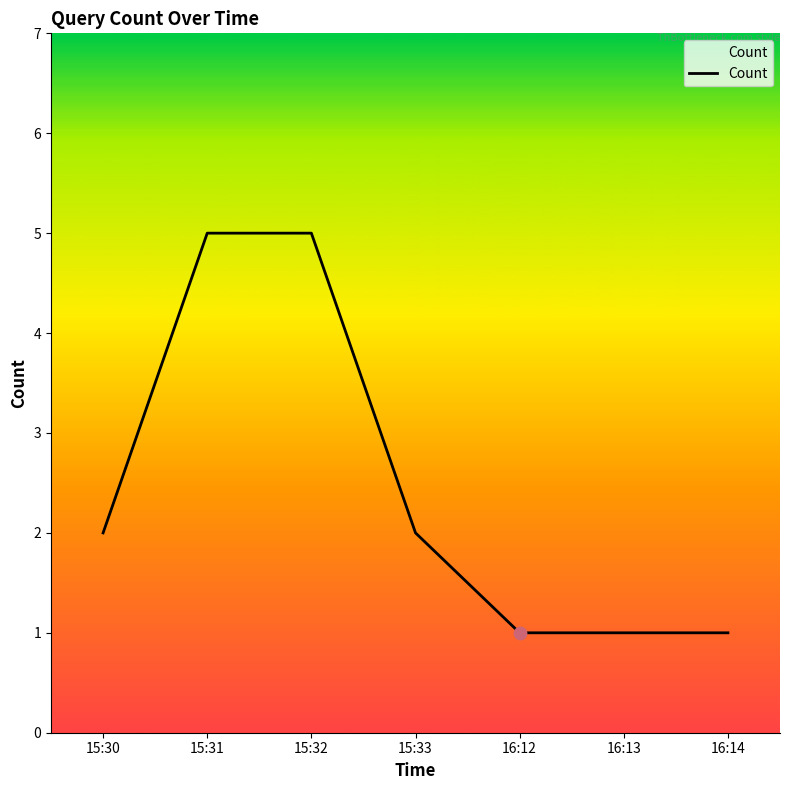

What is the ratio of the value at 15:31 to the value at 16:12?

5.0